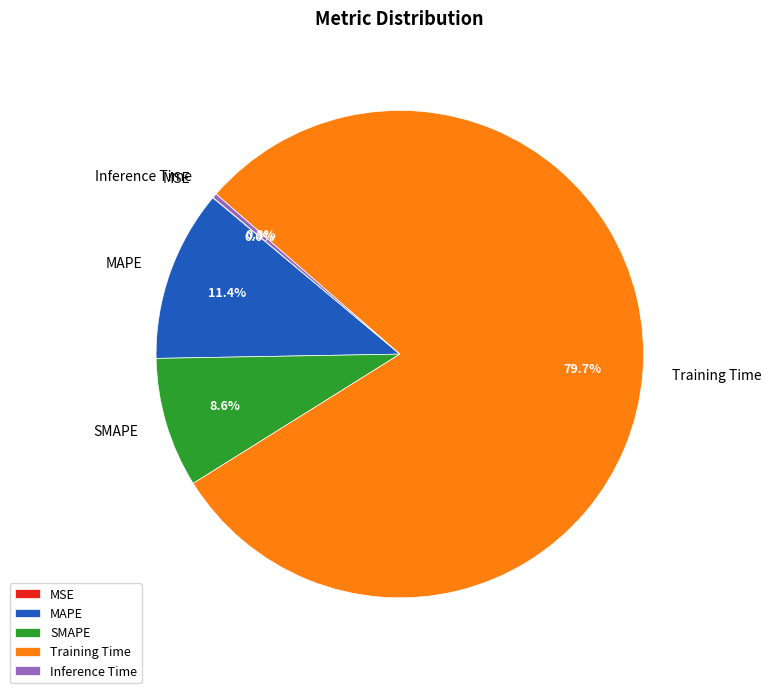

Is the sum of Training Time and SMAPE greater than half?

Yes